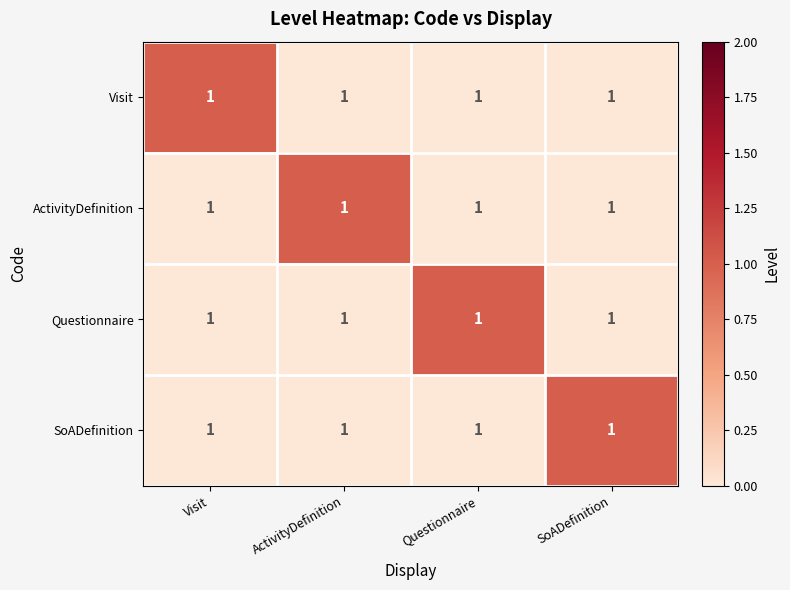

What is the spread (max minus min) of values at ActivityDefinition?

1